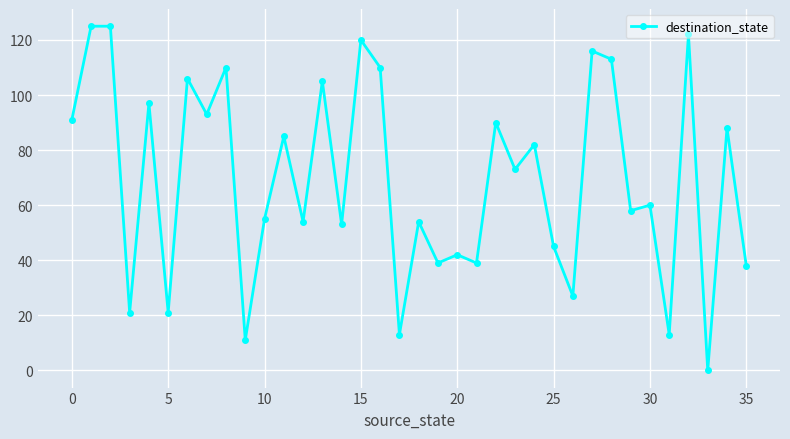

What is the maximum value shown in the chart?

125